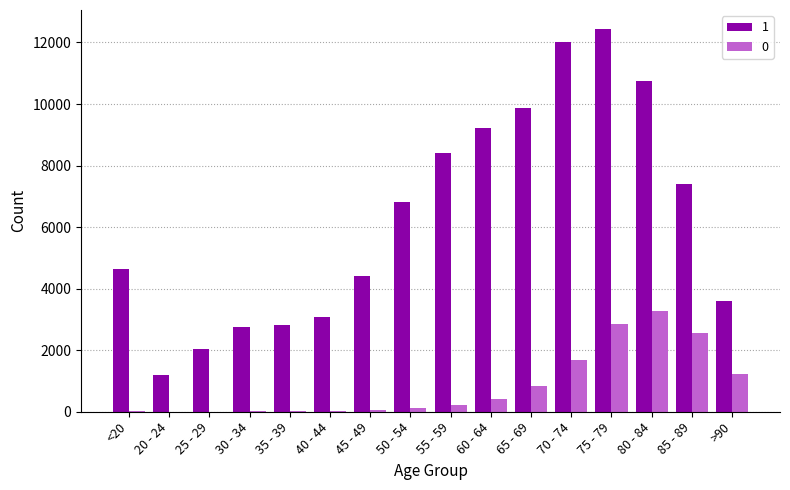

How many distinct data groups are displayed?

2